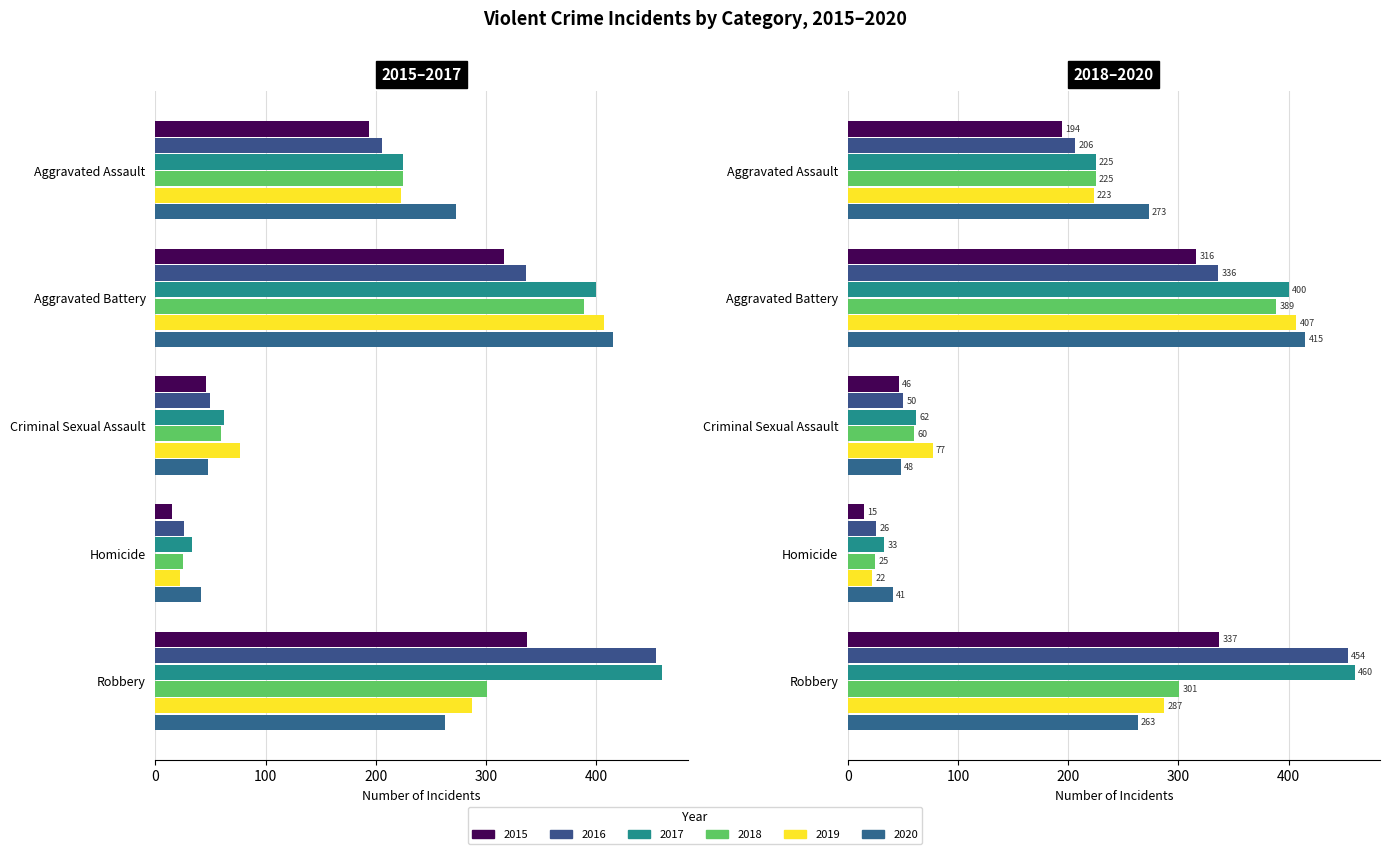

Reading right to left, what are all the values shown in this chart?

2015: Robbery=337	Homicide=15	Criminal Sexual Assault=46	Aggravated Battery=316	Aggravated Assault=194
2016: Robbery=454	Homicide=26	Criminal Sexual Assault=50	Aggravated Battery=336	Aggravated Assault=206
2017: Robbery=460	Homicide=33	Criminal Sexual Assault=62	Aggravated Battery=400	Aggravated Assault=225
2018: Robbery=301	Homicide=25	Criminal Sexual Assault=60	Aggravated Battery=389	Aggravated Assault=225
2019: Robbery=287	Homicide=22	Criminal Sexual Assault=77	Aggravated Battery=407	Aggravated Assault=223
2020: Robbery=263	Homicide=41	Criminal Sexual Assault=48	Aggravated Battery=415	Aggravated Assault=273